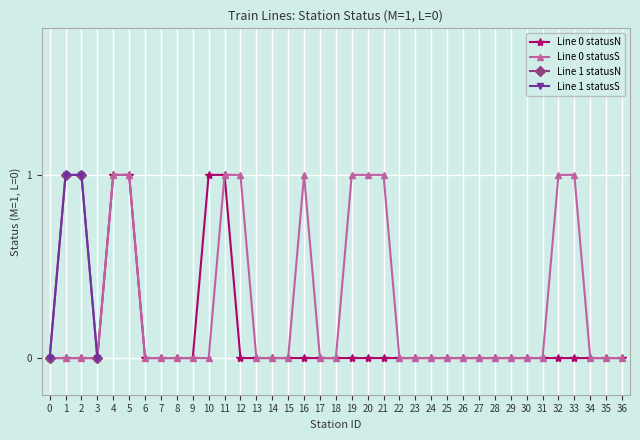

What is the maximum value for Line 0 - statusN M count?

1